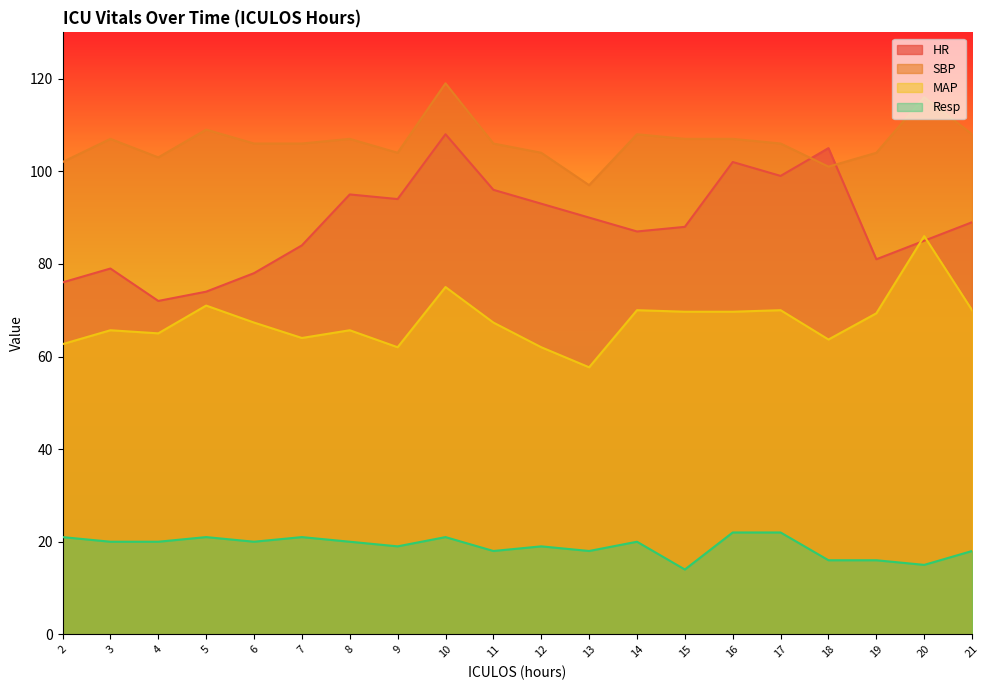

Where is the first local minimum for SBP?

4